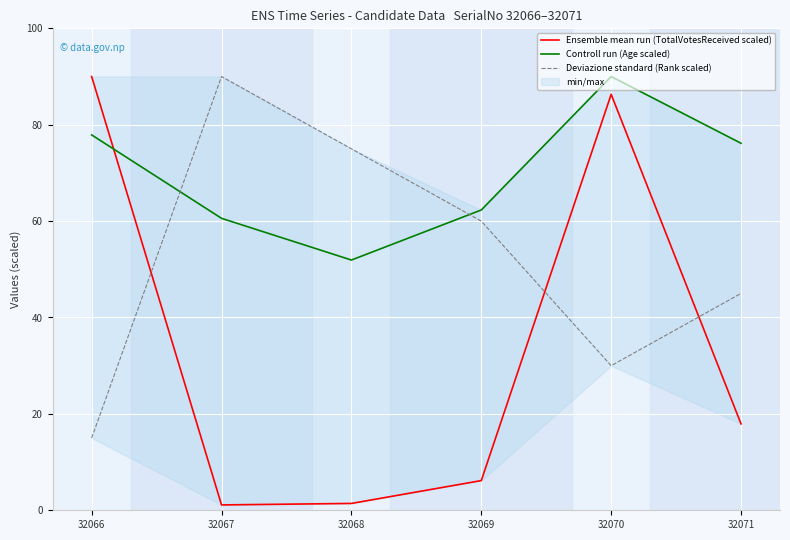

The Ensemble mean run (TotalVotesReceived scaled) series shows 1.1 at 32067. True or false?

True